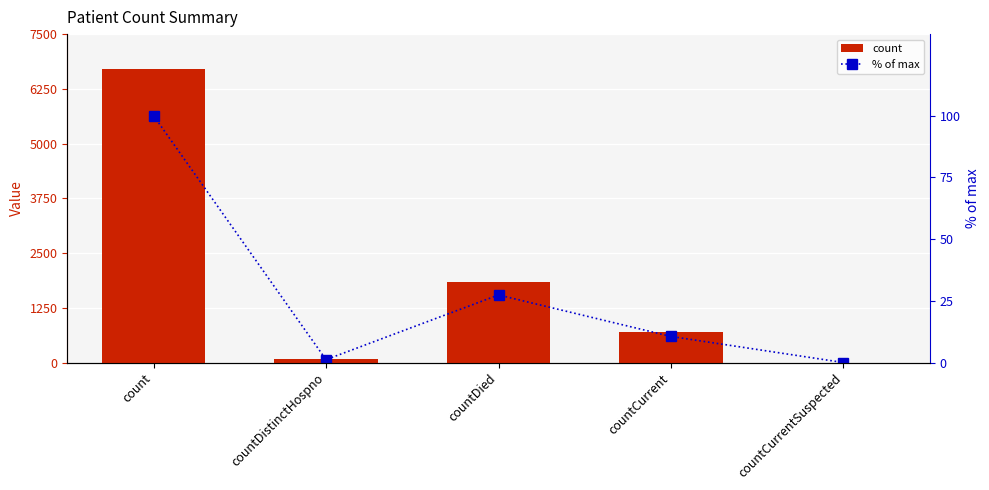

At which category is the sum across all series the highest?

count